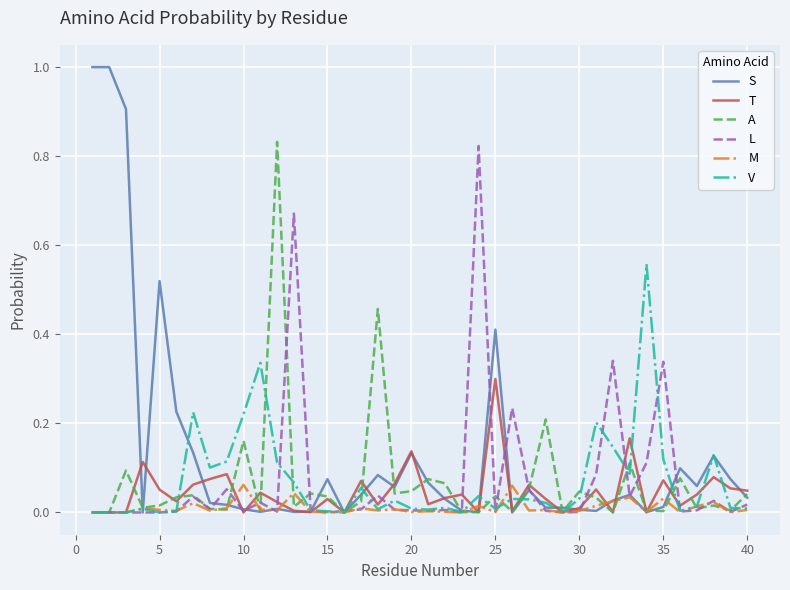

Which series has the largest total across all categories?

S